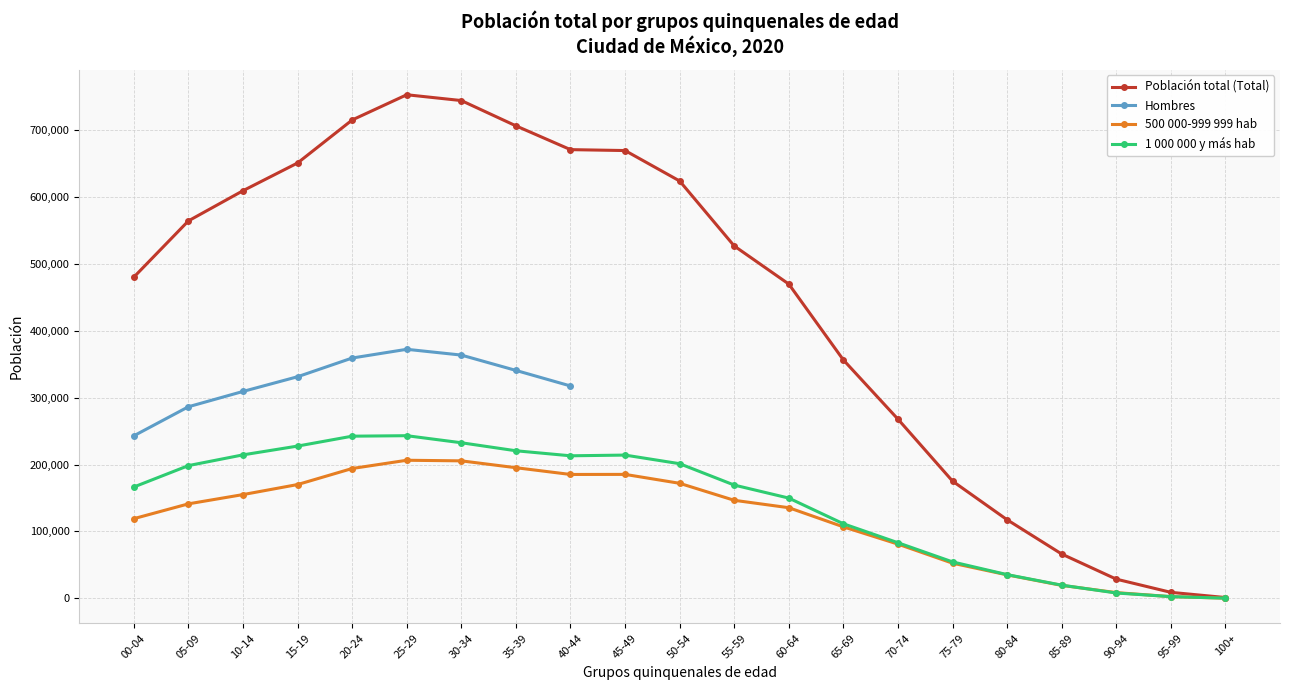

What is the highest value of the 500 000-999 999 hab series?

206349